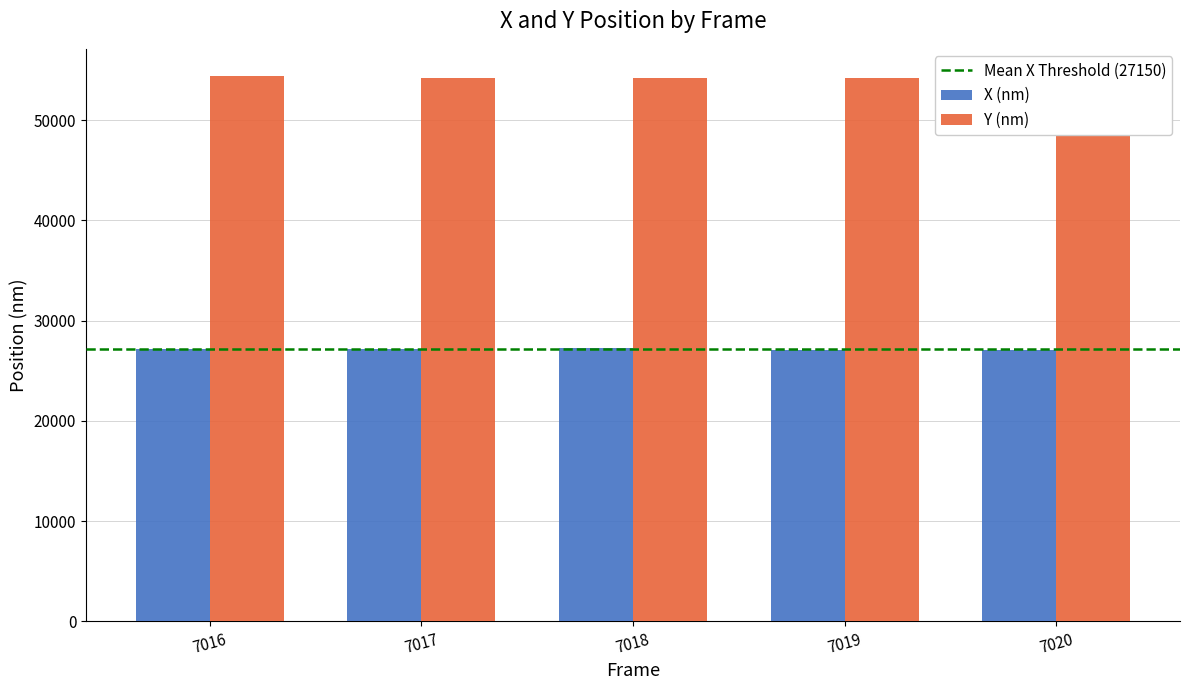

Does the chart contain stacked bars?

No